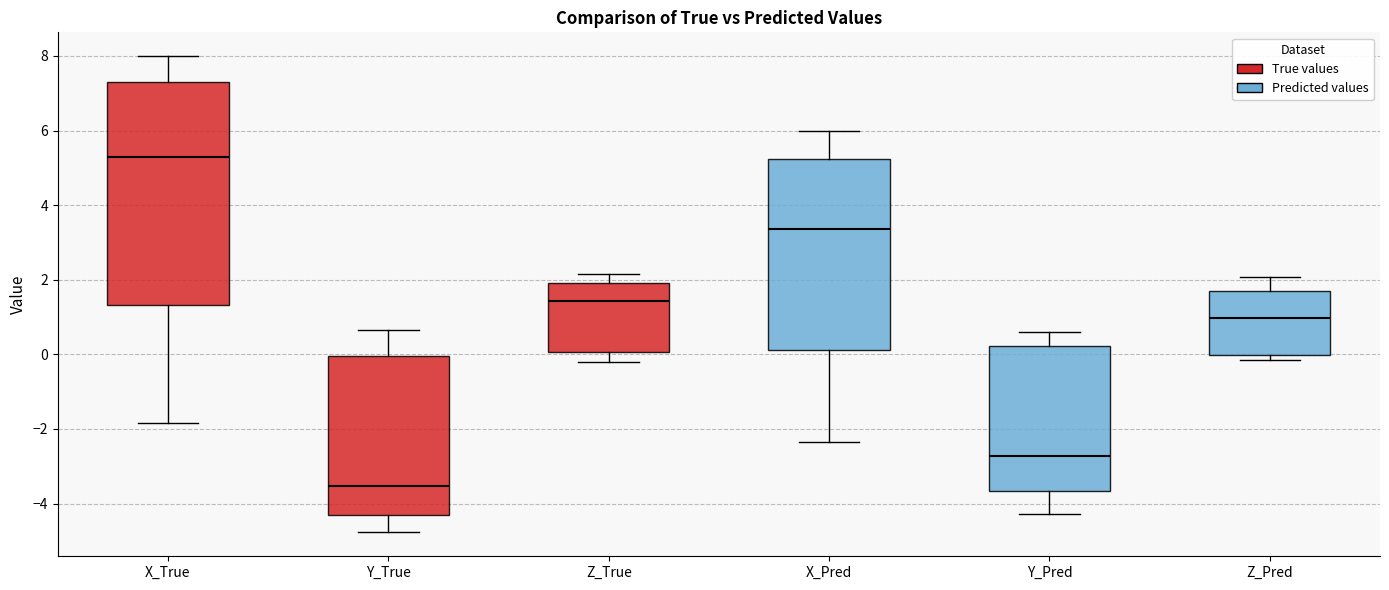

Reading left to right, transcribe this box plot: for each box, give where its median line is, the range the box spans, and where its two whiskers end, as read against the y-axis. The values are not printed on the chart, so give them approximately, as read against the axis.

X_True: median 5.2, box 1.4 to 7.2, whiskers -1.8 to 8.0
Y_True: median -3.6, box -4.4 to 0.0, whiskers -4.8 to 0.6
Z_True: median 1.4, box 0.0 to 2.0, whiskers -0.2 to 2.2
X_Pred: median 3.4, box 0.2 to 5.2, whiskers -2.4 to 6.0
Y_Pred: median -2.8, box -3.6 to 0.2, whiskers -4.2 to 0.6
Z_Pred: median 1.0, box 0.0 to 1.8, whiskers -0.2 to 2.0